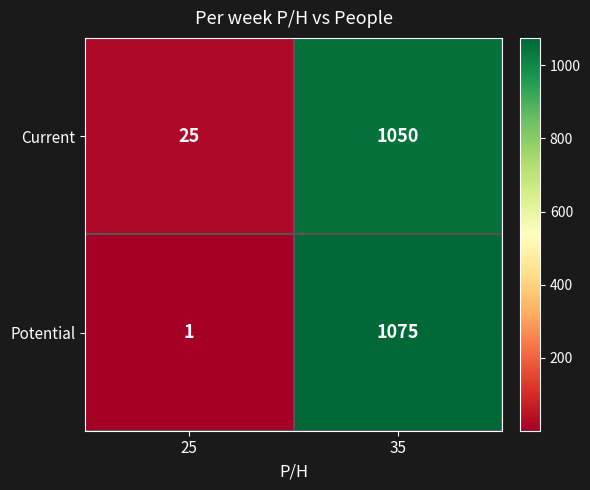

Rank the series by their average value, from highest to lowest.

Potential, Current